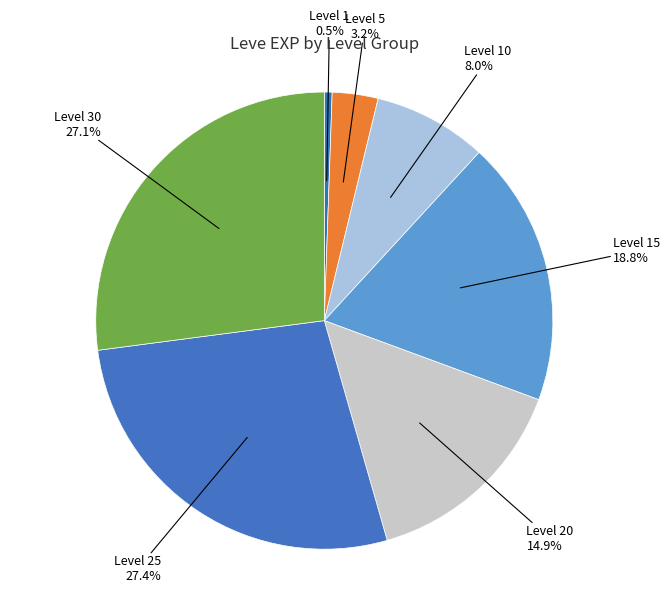

What is the total percentage of Level 25 and Level 1?

27.9%